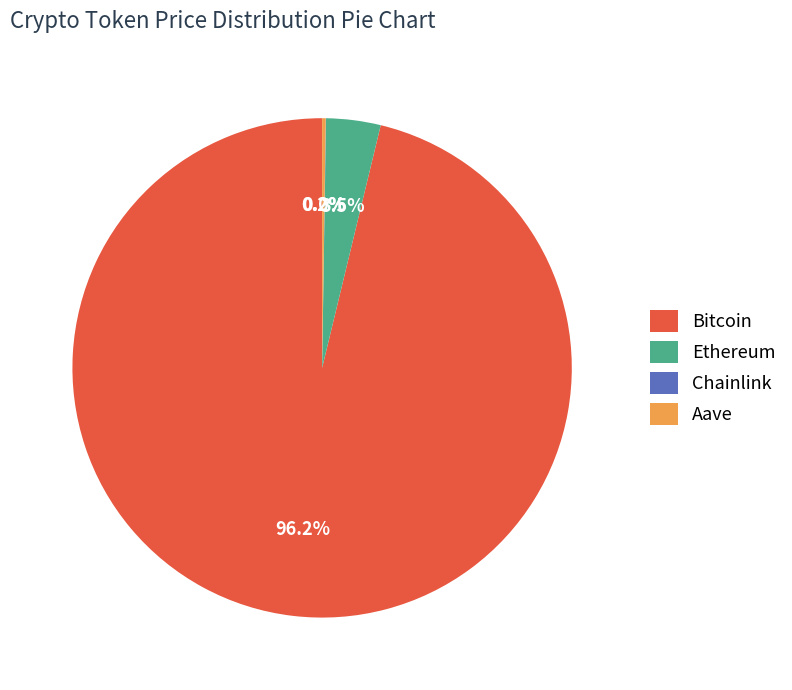

What is the majority slice?

Bitcoin